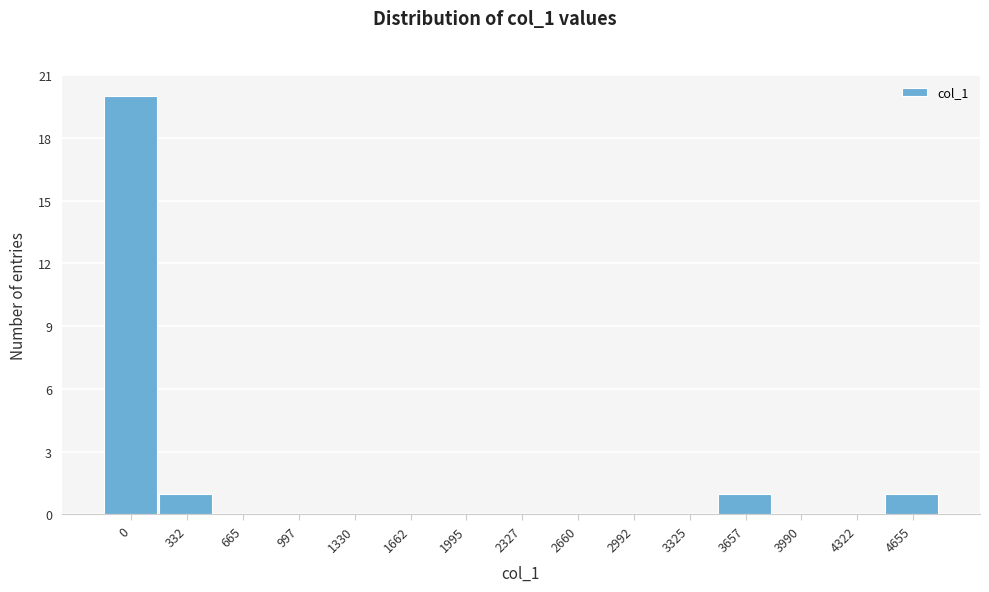

Reading right to left, list all the values displayed in this chart.

4655=1	4322=0	3990=0	3657=1	3325=0	2992=0	2660=0	2327=0	1995=0	1662=0	1330=0	997=0	665=0	332=1	0=20